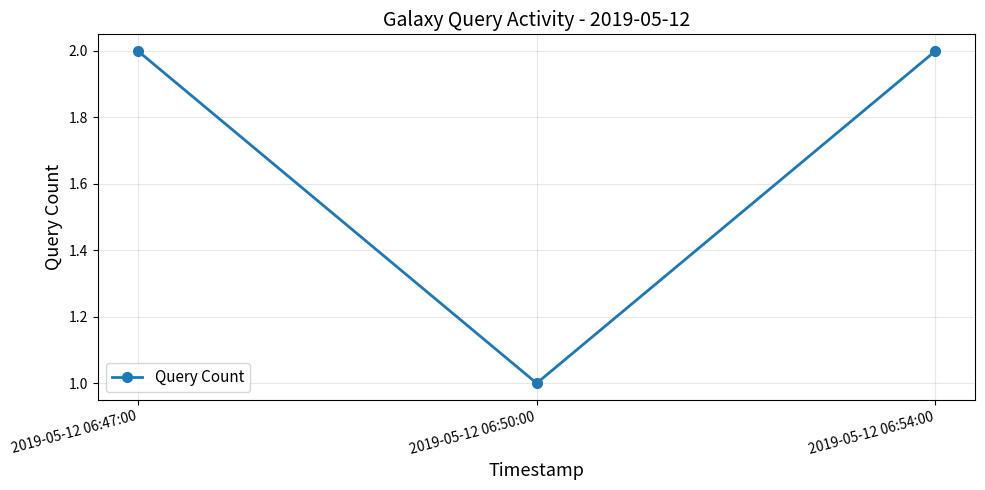

Which category has the lowest value across all series?

2019-05-12 06:50:00